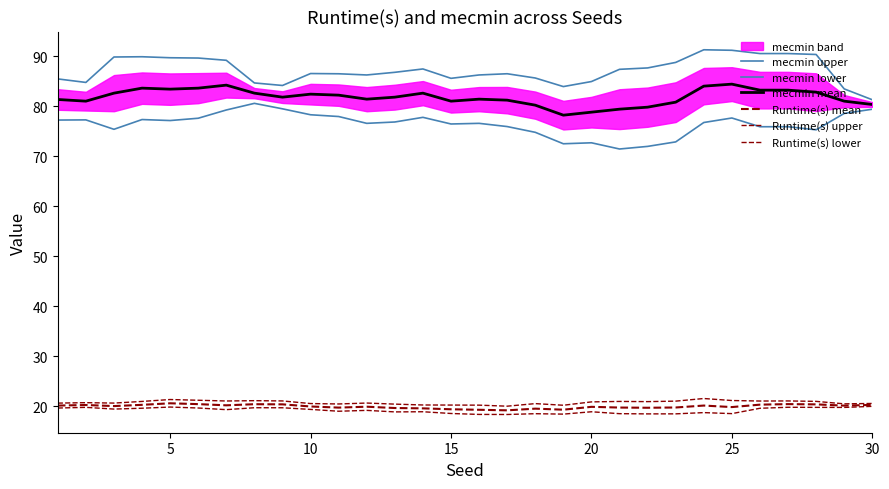

True or false: Runtime(s) lower has a value of 26.7 at 12.

False